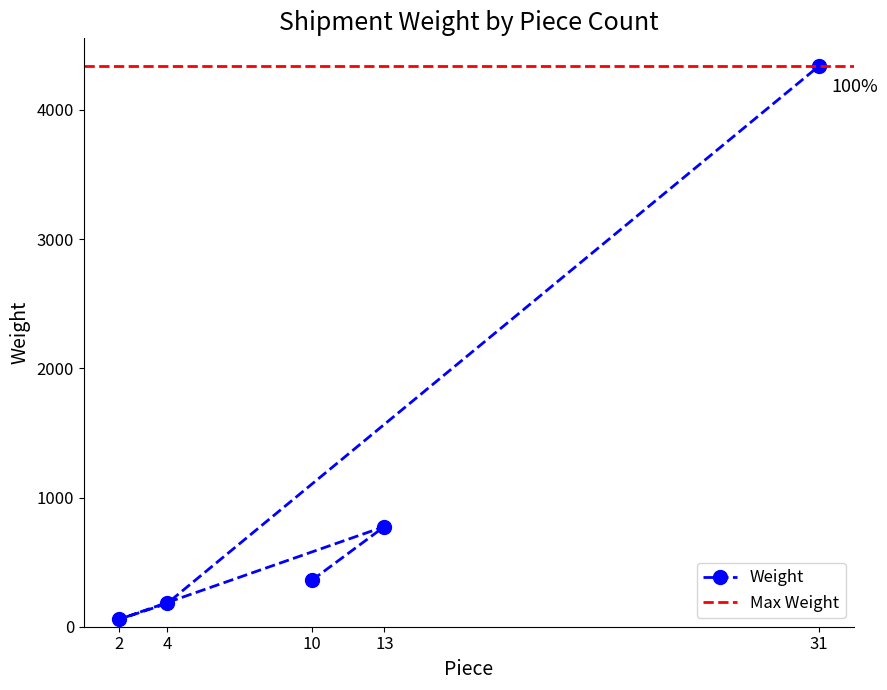

How many data points are less than 360?

2